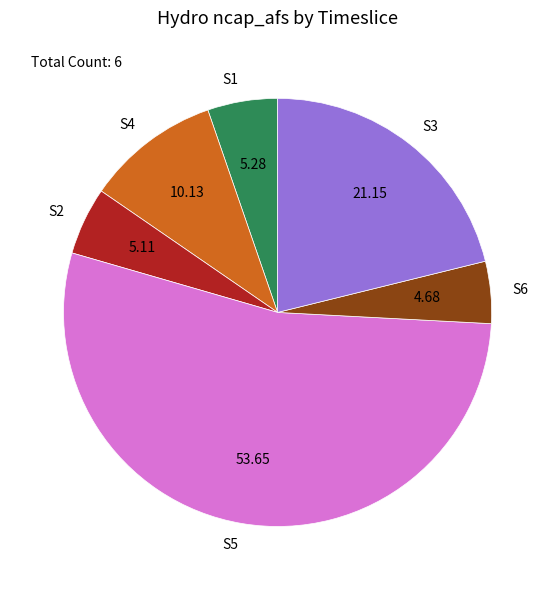

Which has a higher value, S2 or S4?

S4